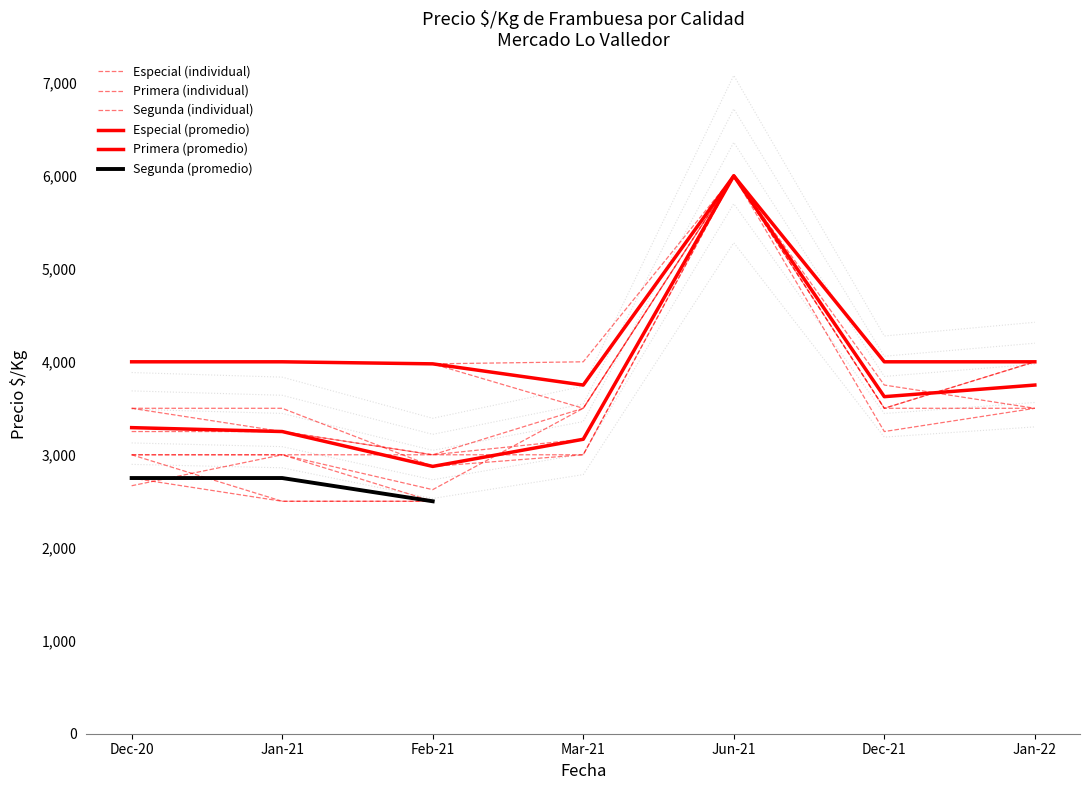

What is the label of the 2nd point from the left?

Jan-21